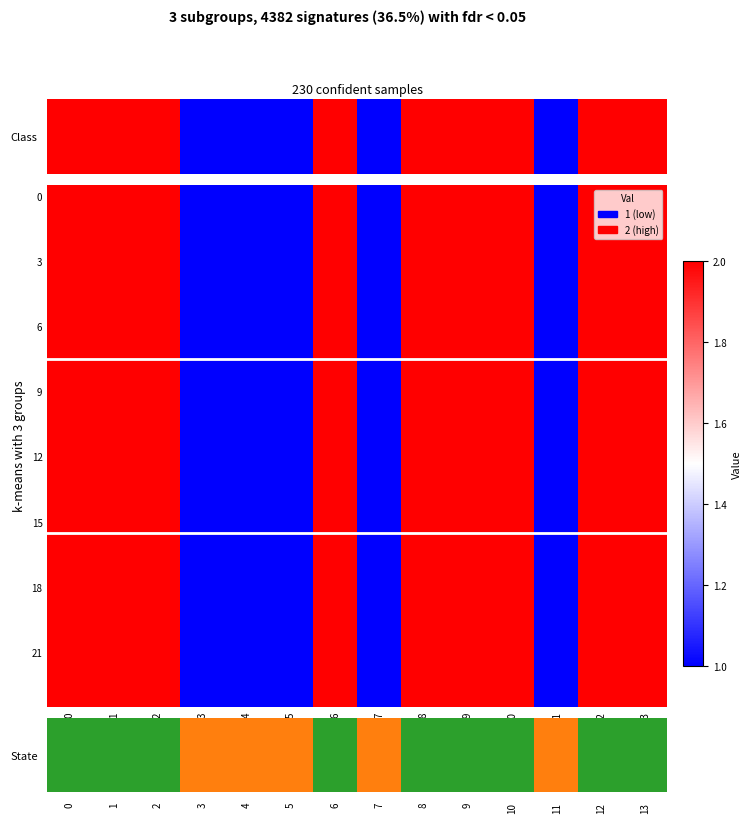

What is the total value across all series at 7?

24